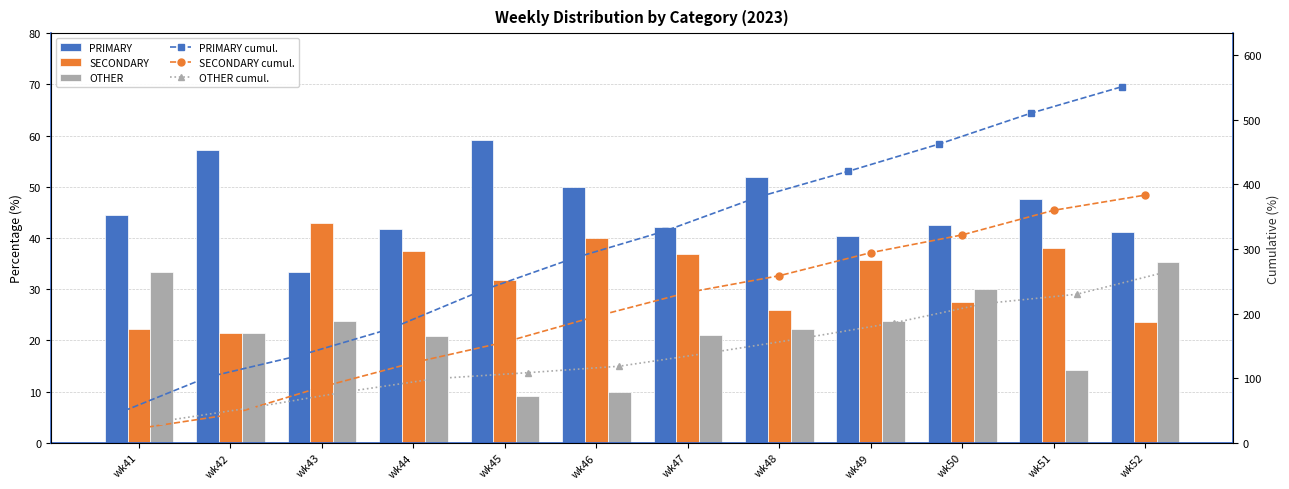

Count the number of categories in the chart.

12